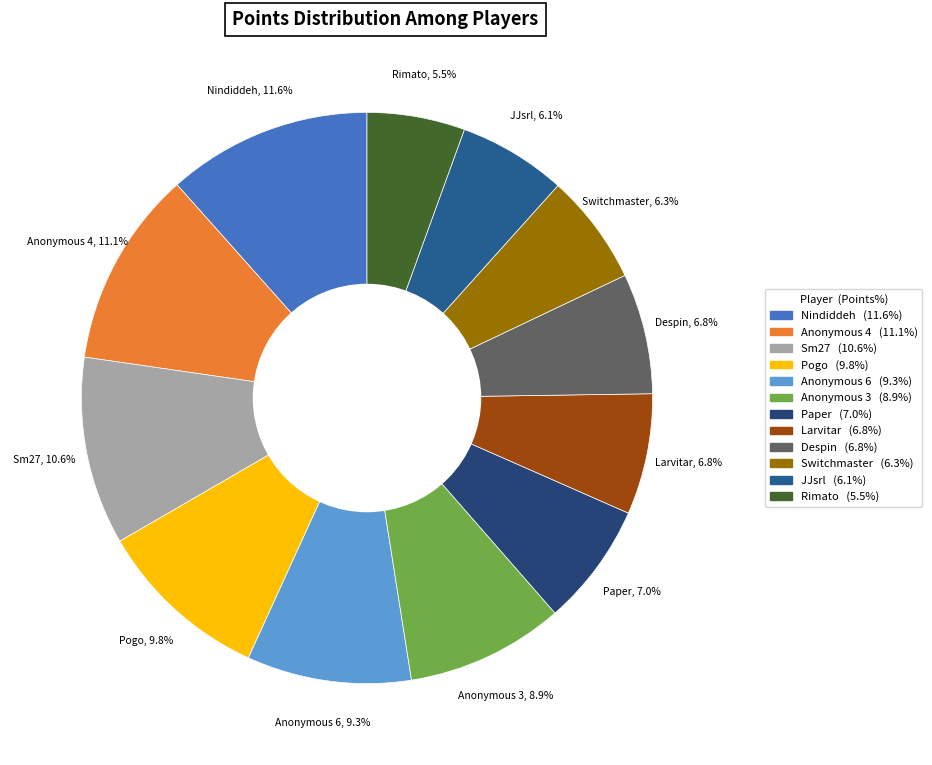

How many segments does this pie chart have?

12